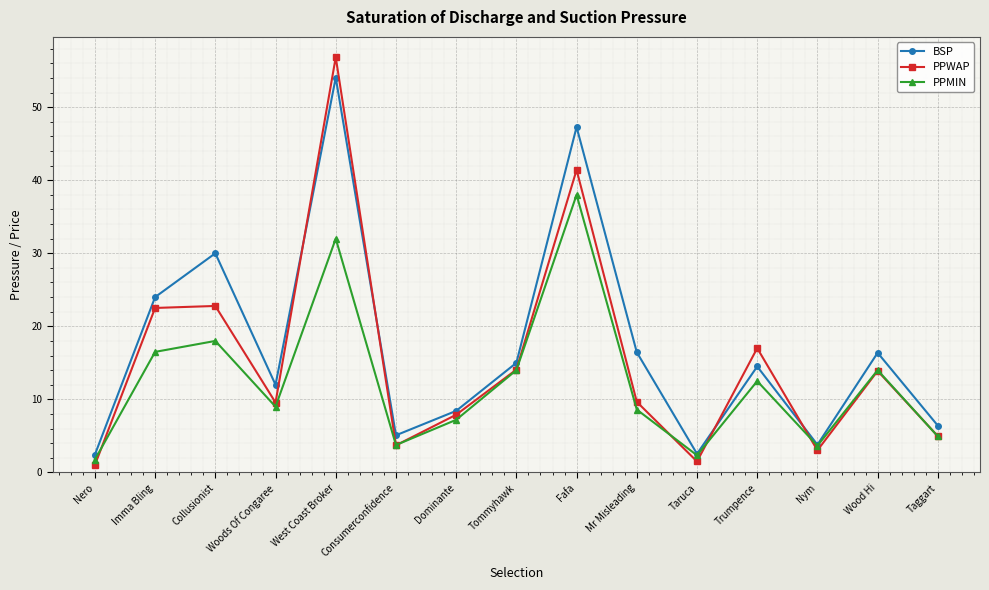

What is the lowest value of the BSP series?

2.4